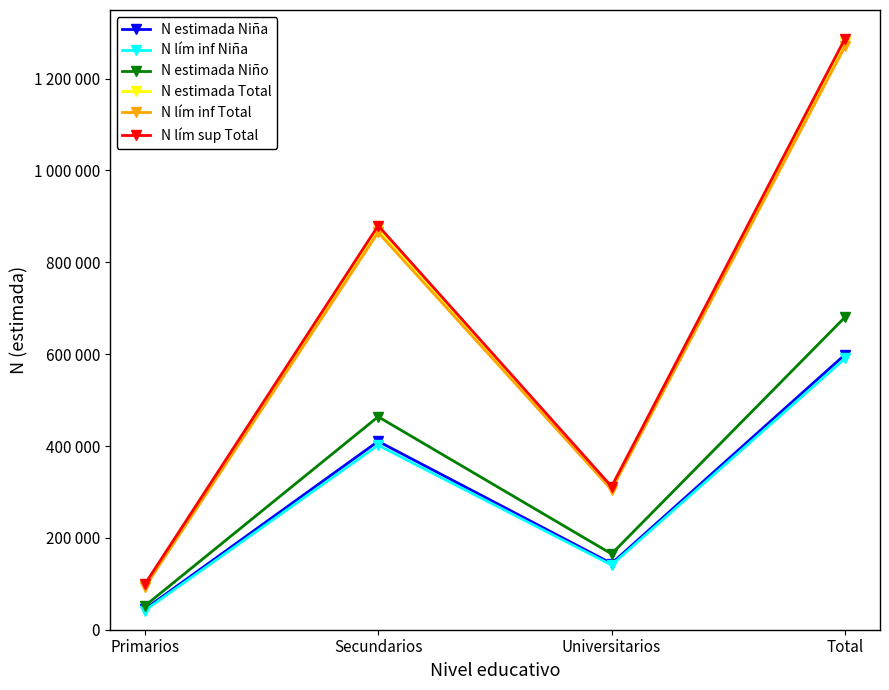

Which series has the largest range (max minus min)?

N lím sup Total